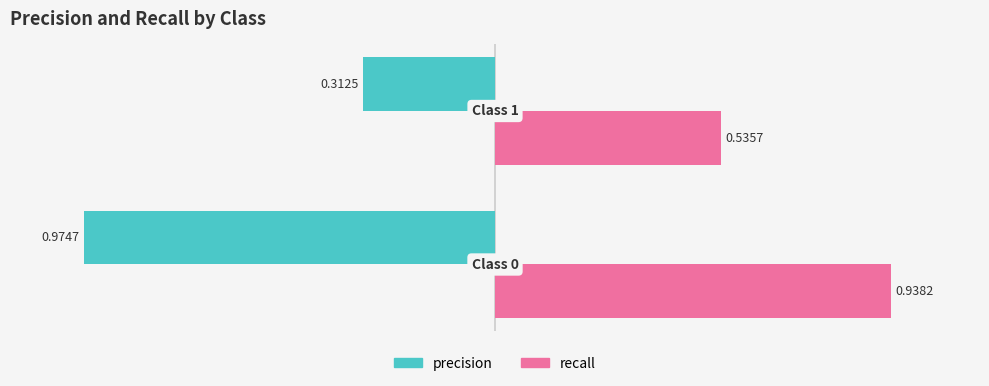

Which series has the largest total across all categories?

recall